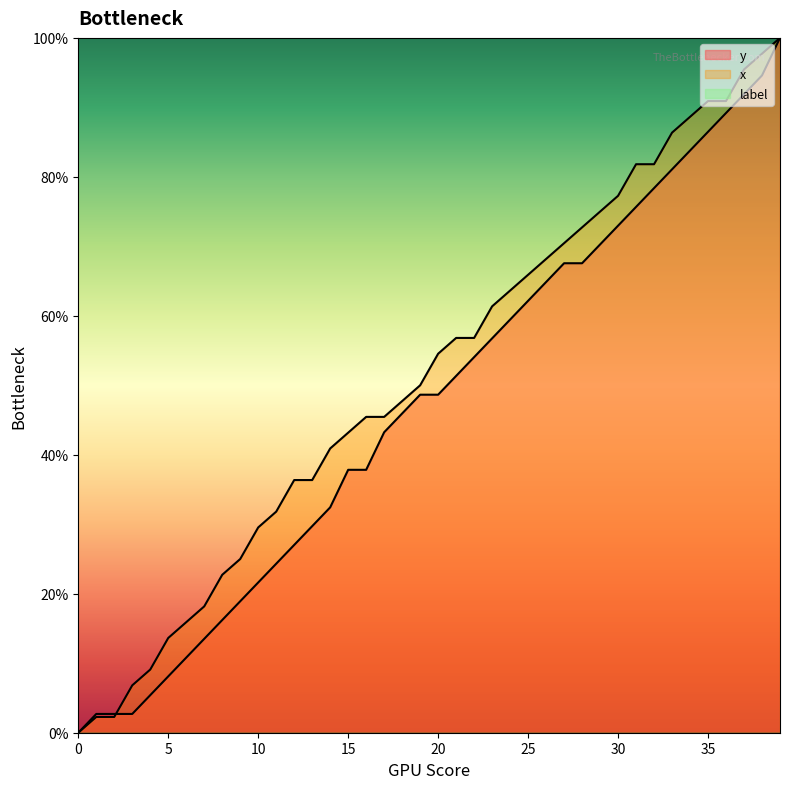

Is the value of x at 30 greater than the value of y at 15?

Yes